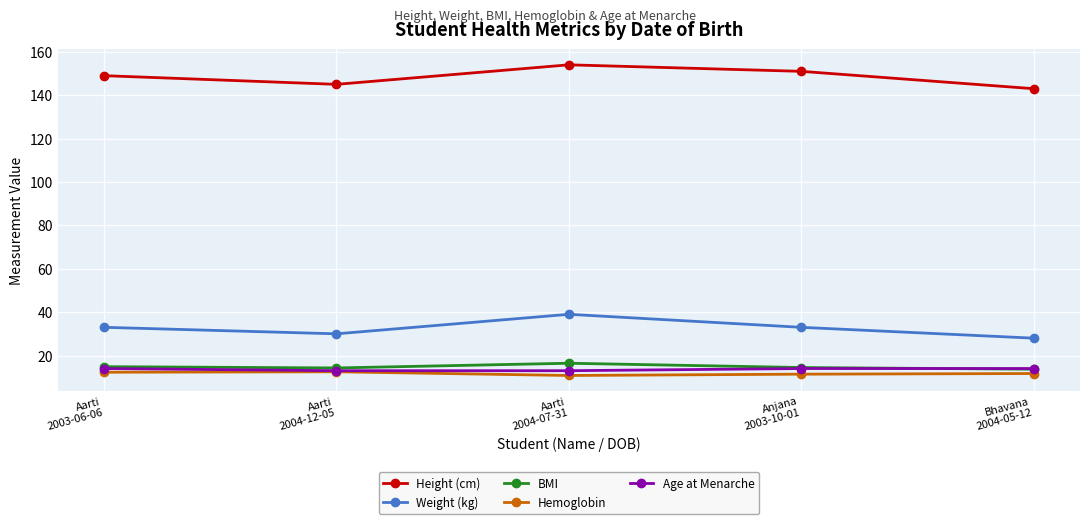

What is the approximate value of Weight (kg) at Aarti
2004-07-31?

39.0